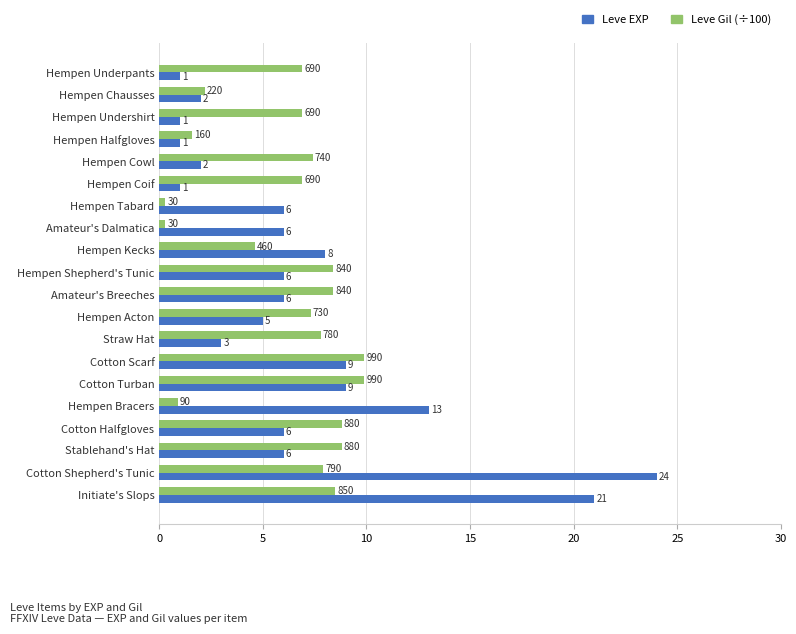

Is it true that Leve Gil (÷100) equals 8.8 at Stablehand's Hat?

True